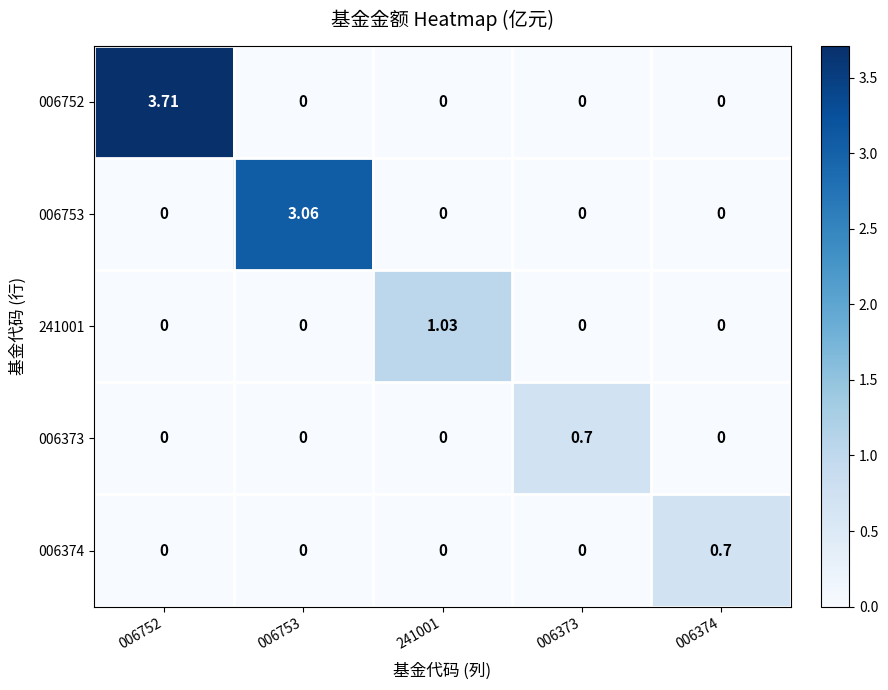

At which category is the sum across all series the highest?

006752